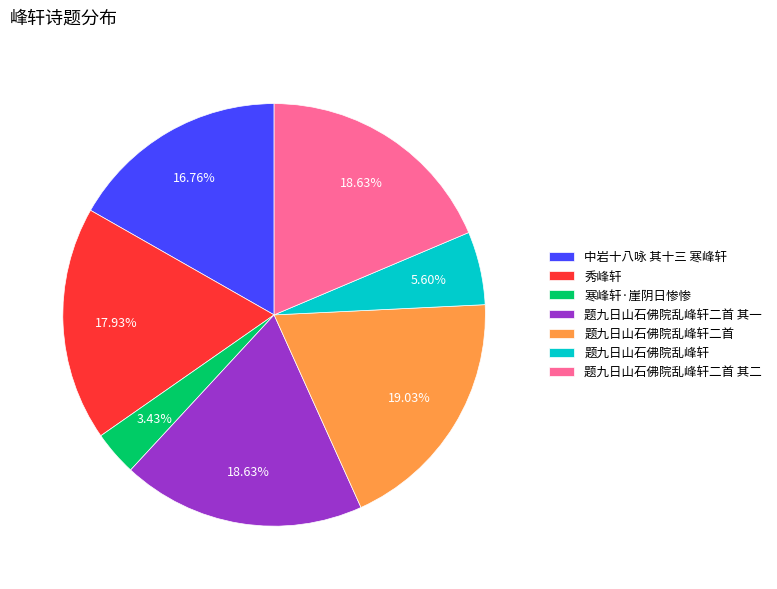

What percentage do 题九日山石佛院乱峰轩二首 其一 and 中岩十八咏 其十三 寒峰轩 together represent?

35.4%